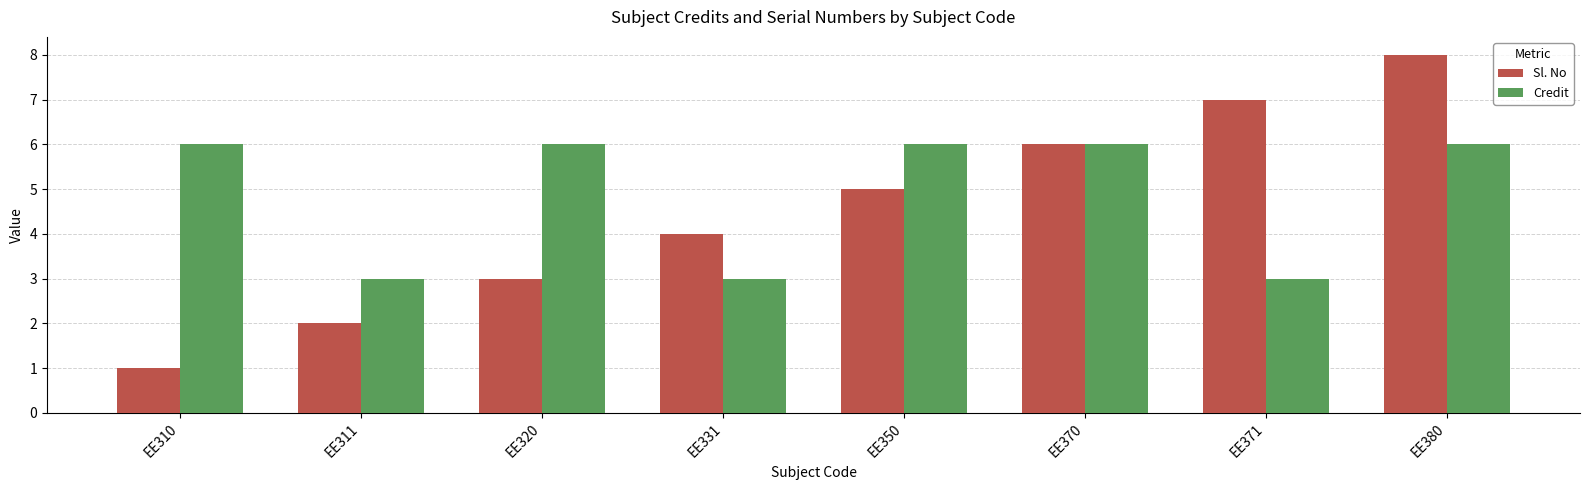

Rank the series at EE350 from lowest to highest value.

Sl. No, Credit